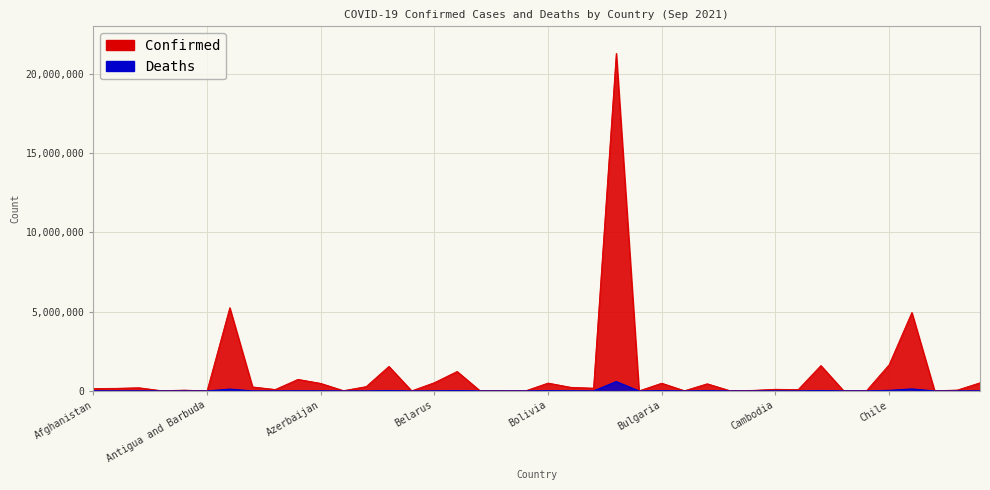

Is it true that Confirmed equals 35753 at Bahamas?

False